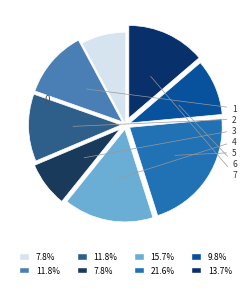

To the nearest percent, what is the average slice percentage?

12%